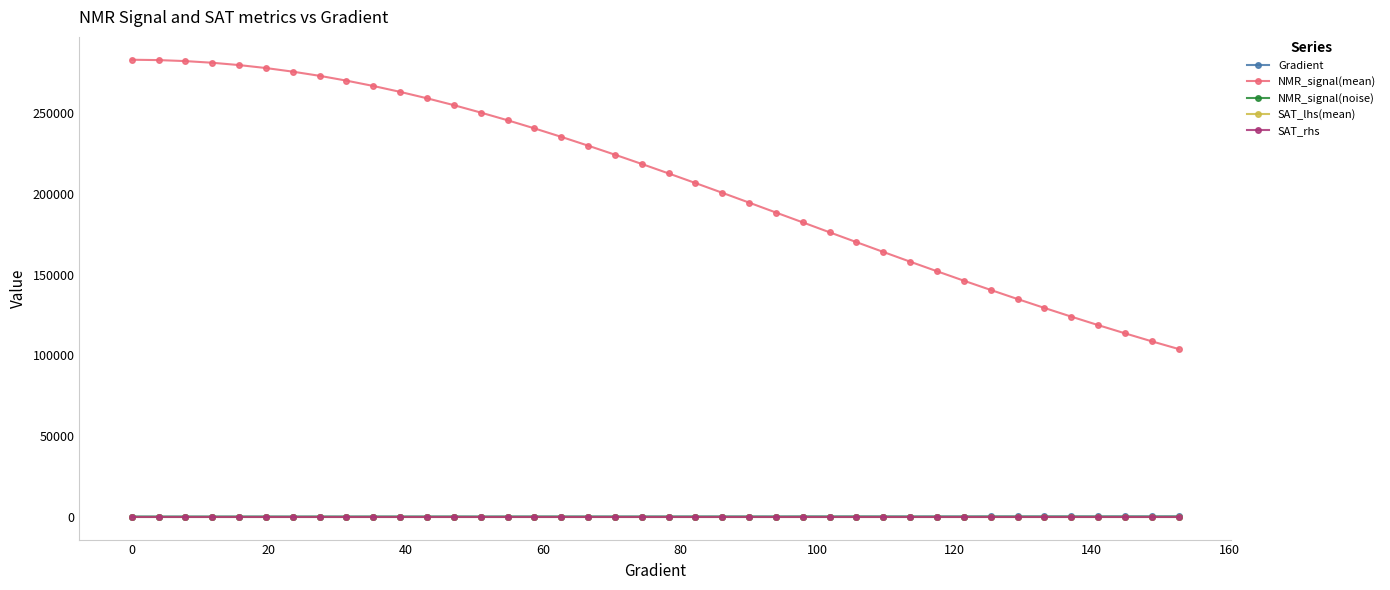

Which series has the largest range (max minus min)?

NMR_signal(mean)